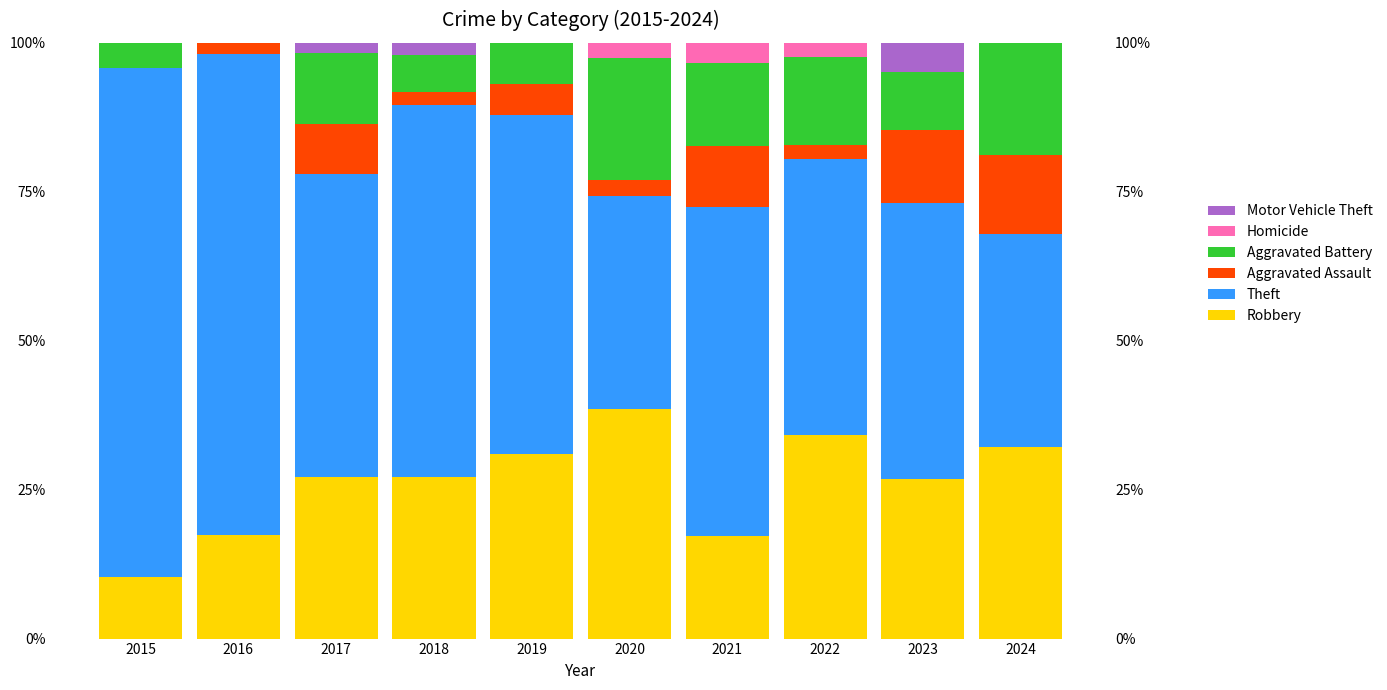

How many values in the Theft series are below 55?

5